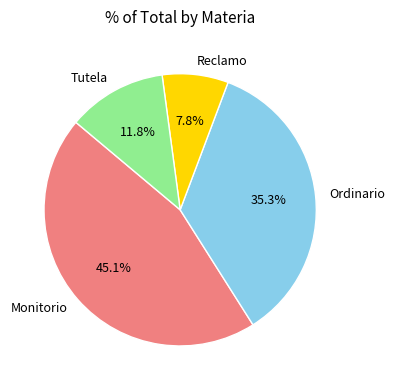

To the nearest percent, what percentage of the pie is Monitorio?

45%